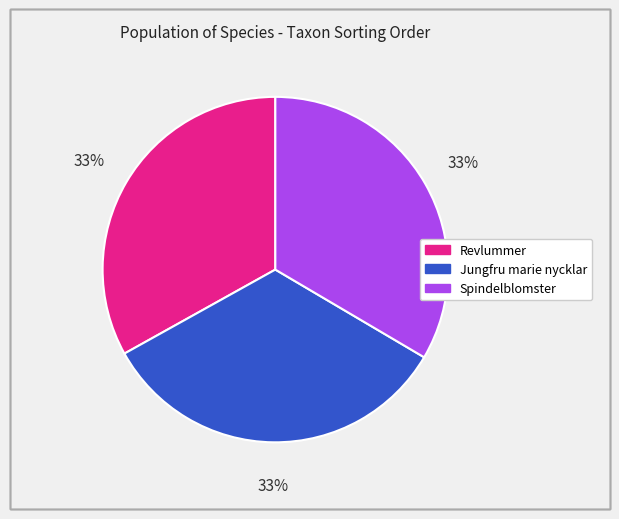

Is there any slice that represents more than half of the pie?

No